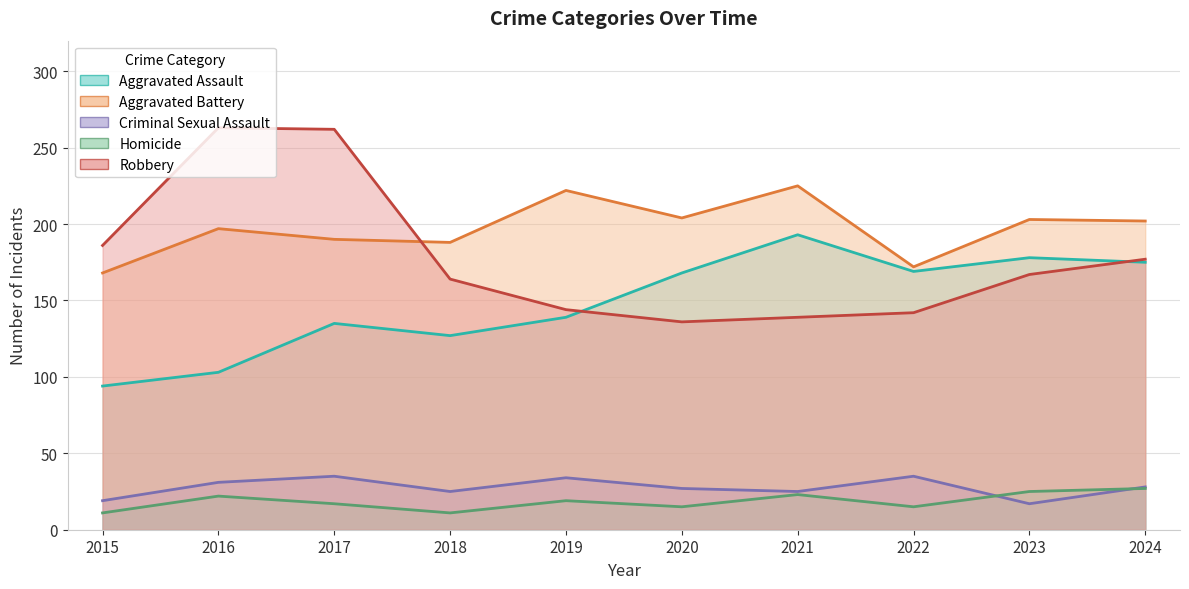

Is it true that Criminal Sexual Assault equals 25 at 2021?

True